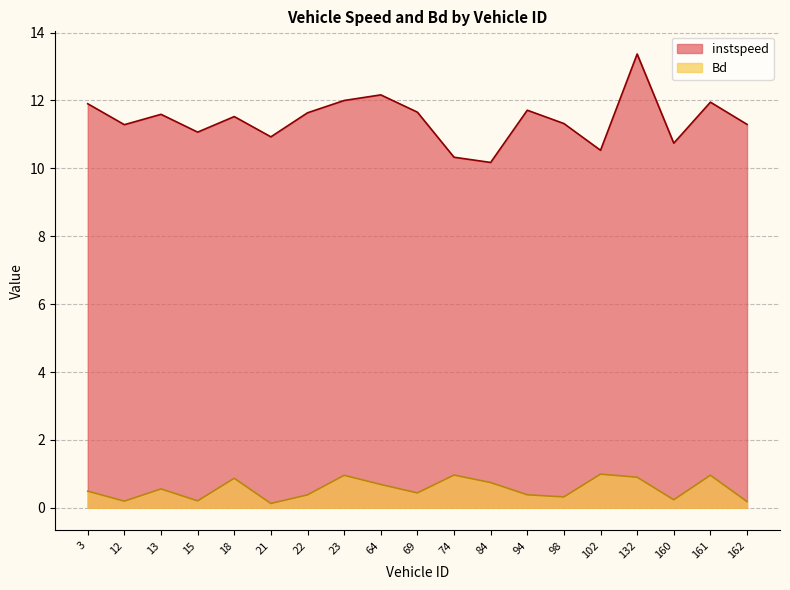

How many series are shown in this chart?

2